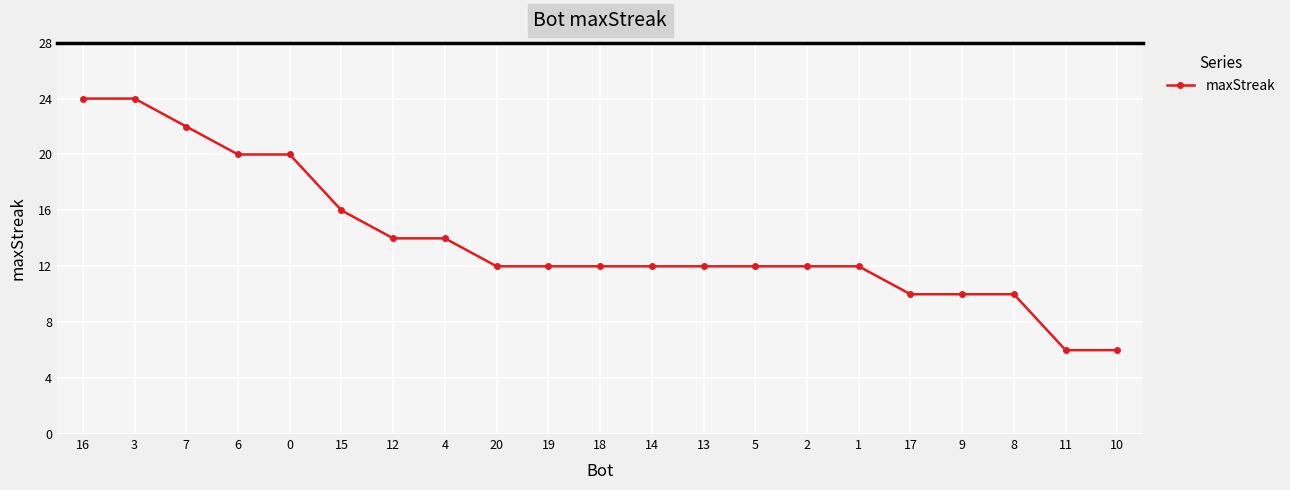

The chart shows a value of 18 at 14. True or false?

False